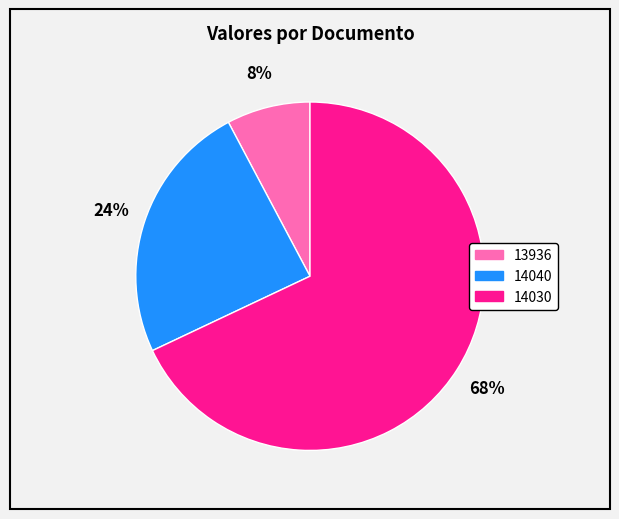

Between 14040 and 13936, which is larger?

14040